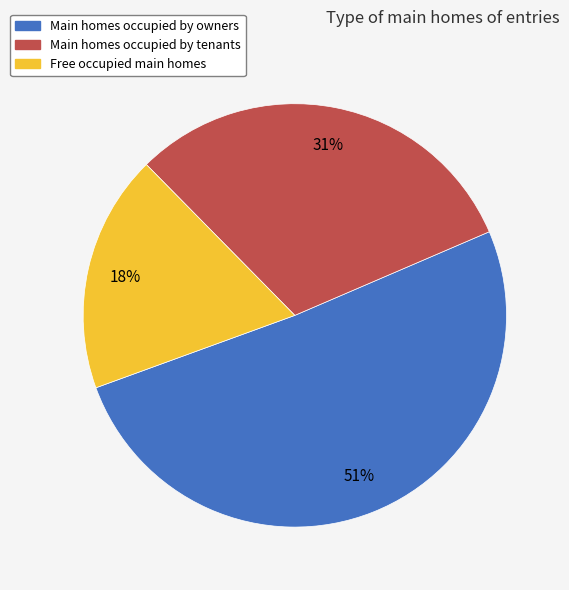

To the nearest percent, what is the average slice percentage?

33%